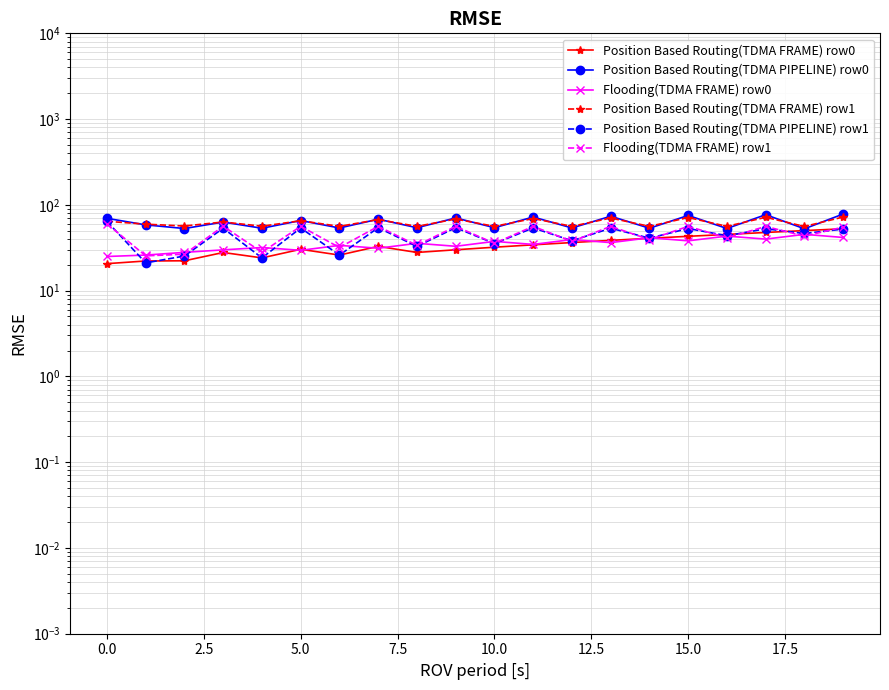

What is the label of the 20th point from the left?

19